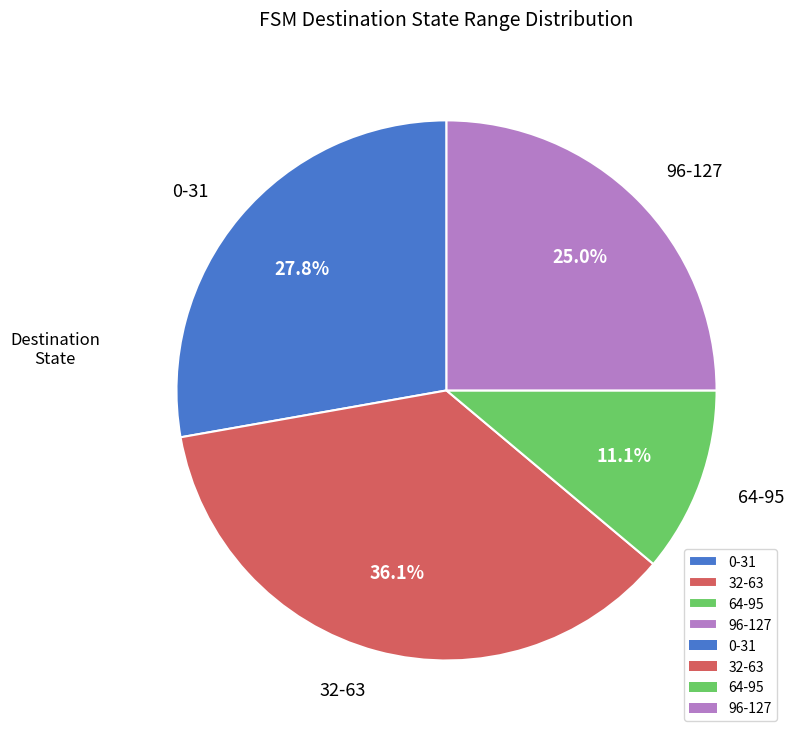

To the nearest percent, what is the average slice percentage?

25%